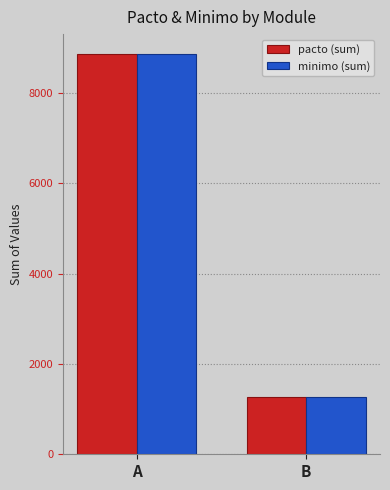

At which label does pacto (sum) reach its peak?

A